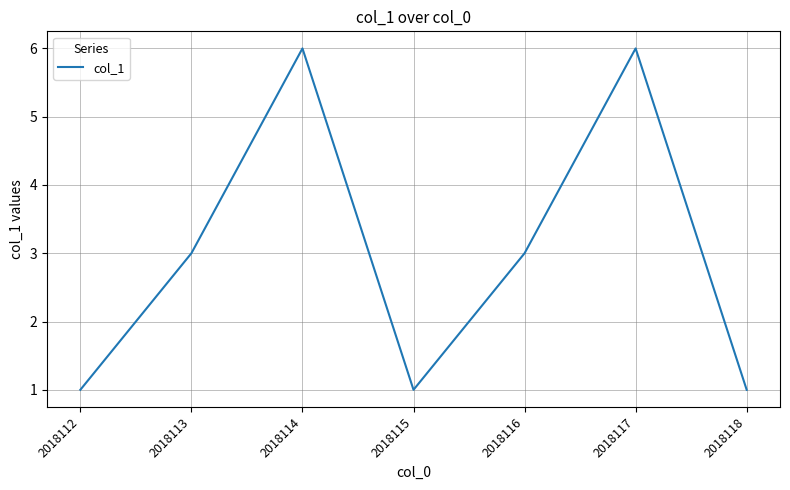

Where is the first local minimum?

2018115